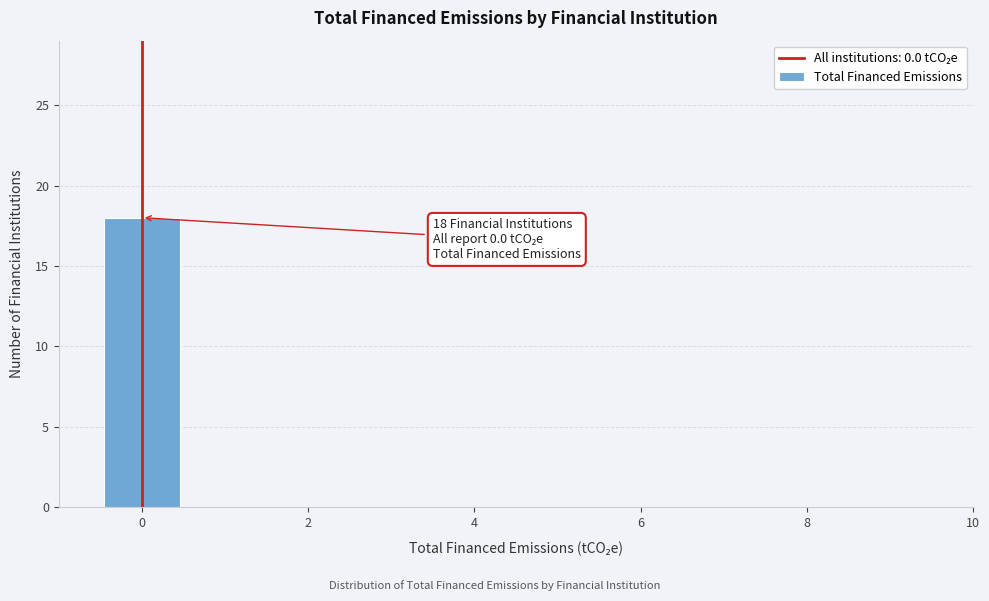

Over which range of the x-axis is the bar tallest?

-0.5 to 0.5